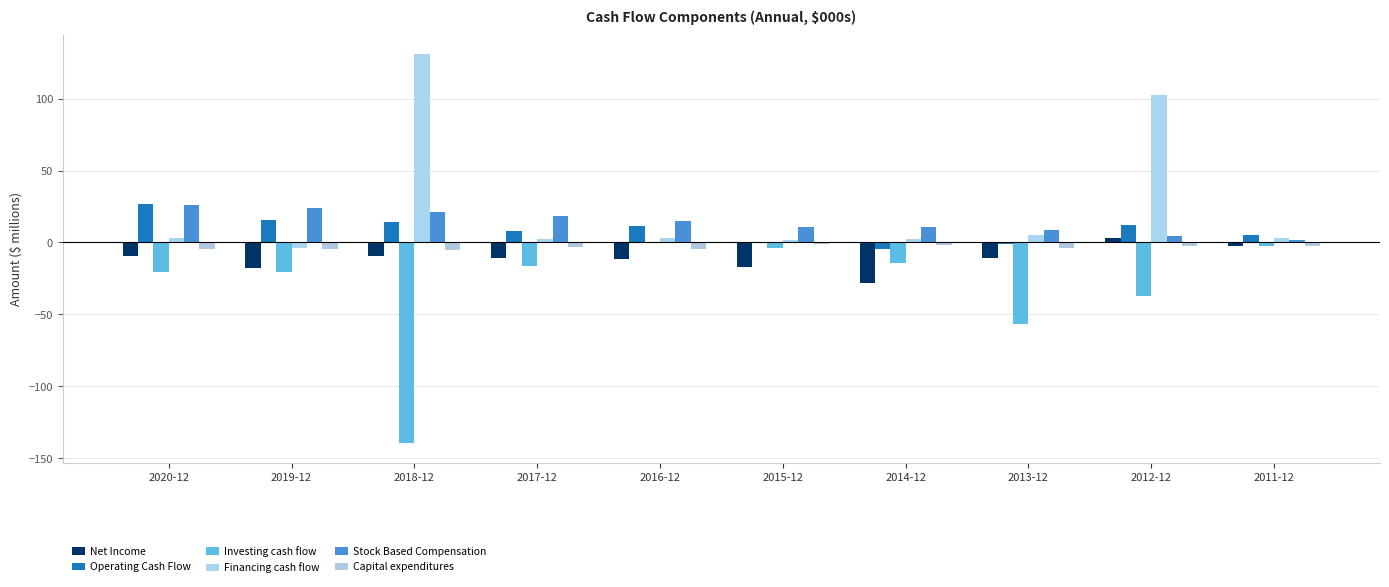

How many data points in Operating Cash Flow are above 11?

5